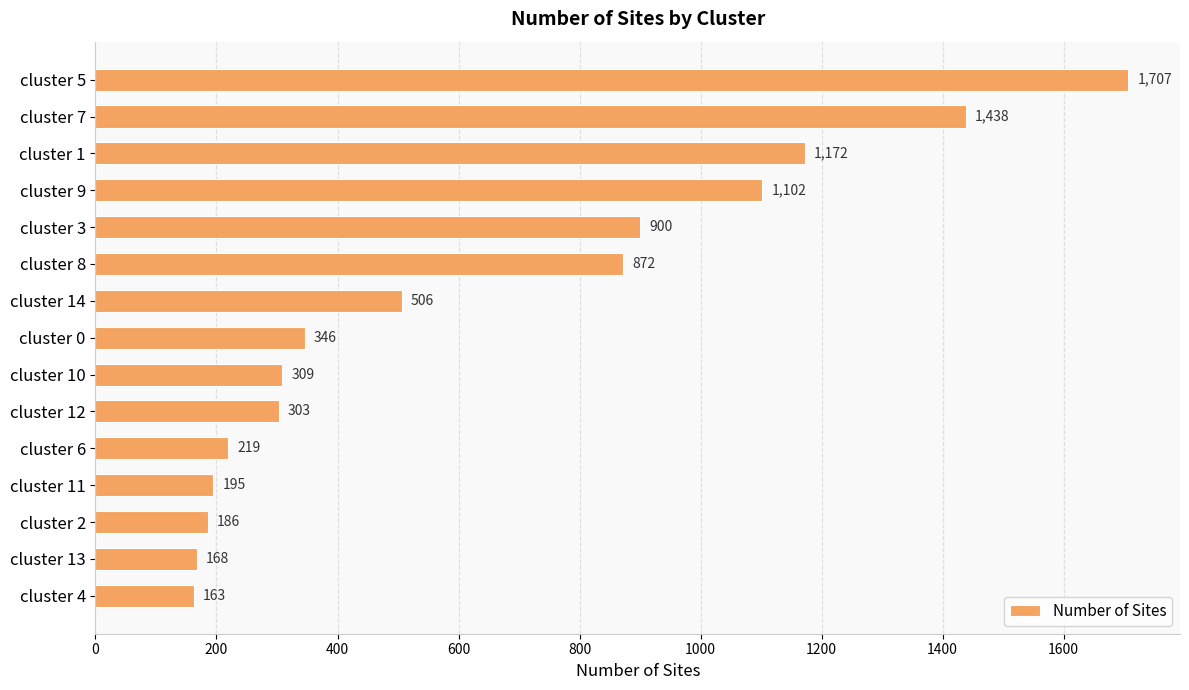

Rank the categories by value from highest to lowest.

cluster 5, cluster 7, cluster 1, cluster 9, cluster 3, cluster 8, cluster 14, cluster 0, cluster 10, cluster 12, cluster 6, cluster 11, cluster 2, cluster 13, cluster 4